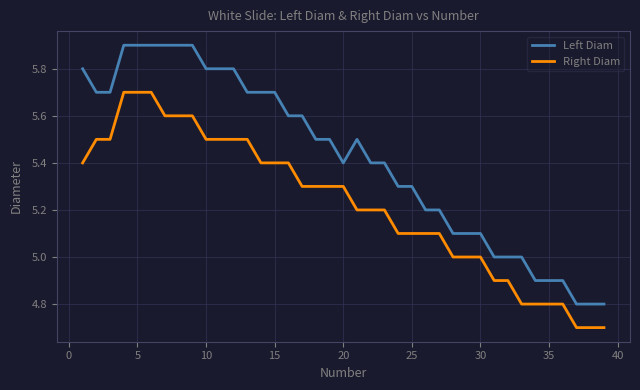

What is the minimum value shown in the chart?

4.7